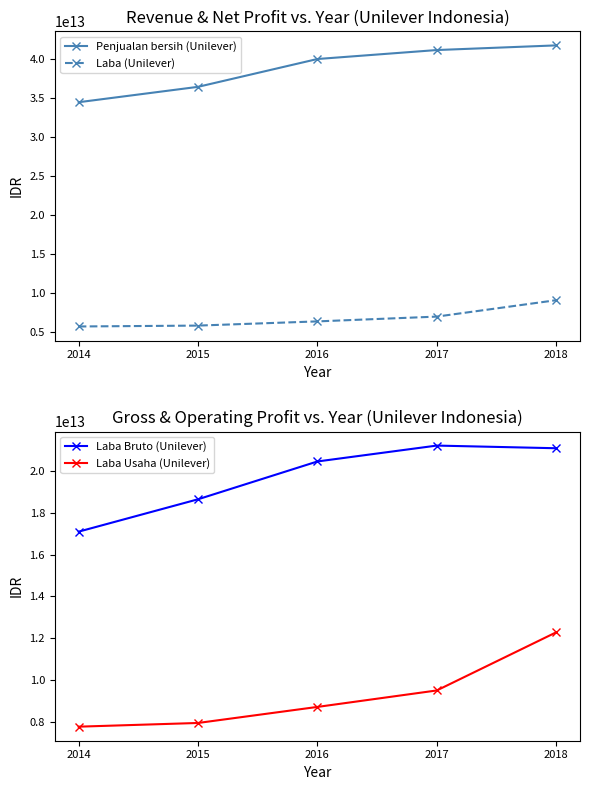

What is the value of the Laba (Unilever) point at the 4th from the left?

7004562000000